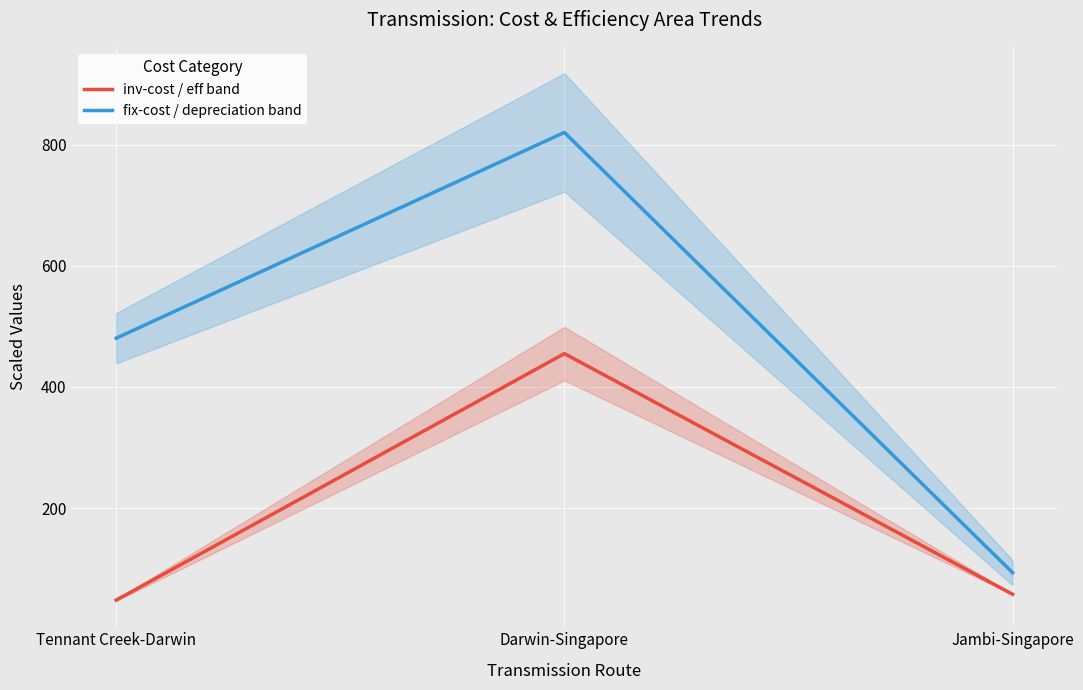

What is the sum of all fix-cost / depreciation band values?

1393.8